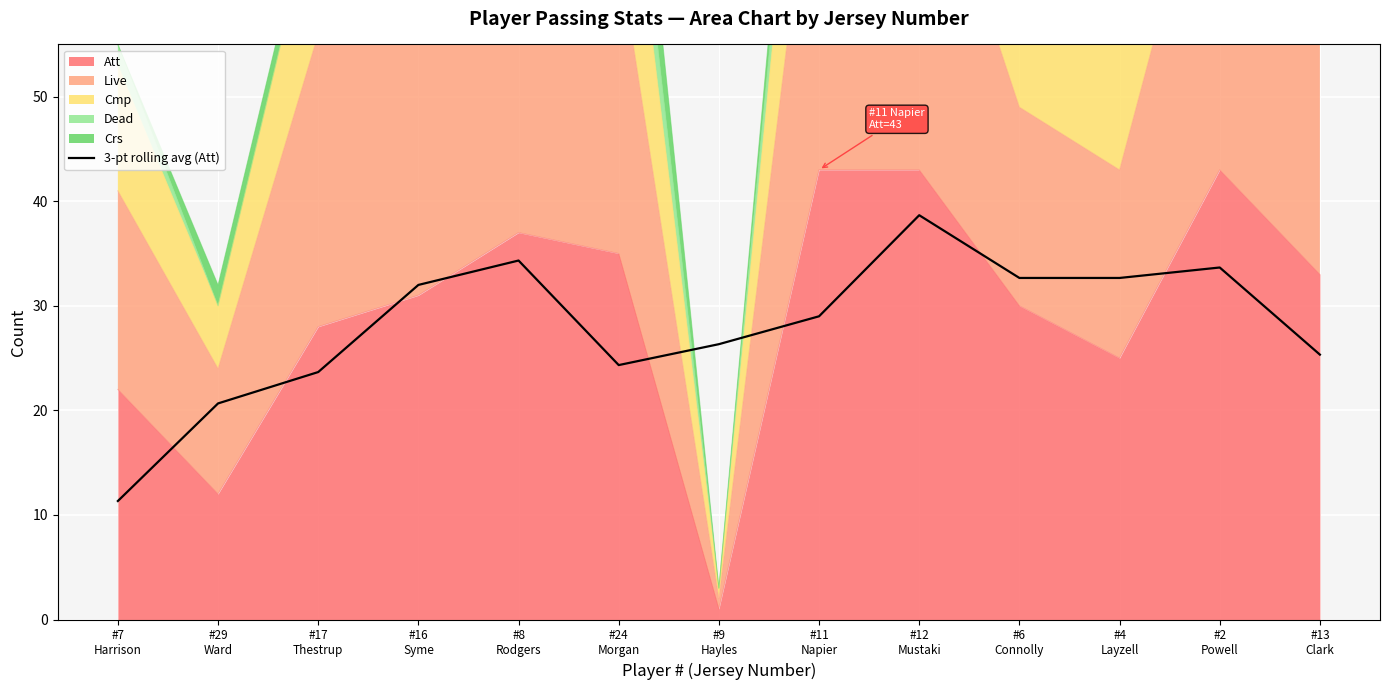

What is the change in value from #29
Ward to #11
Napier?

+8.3